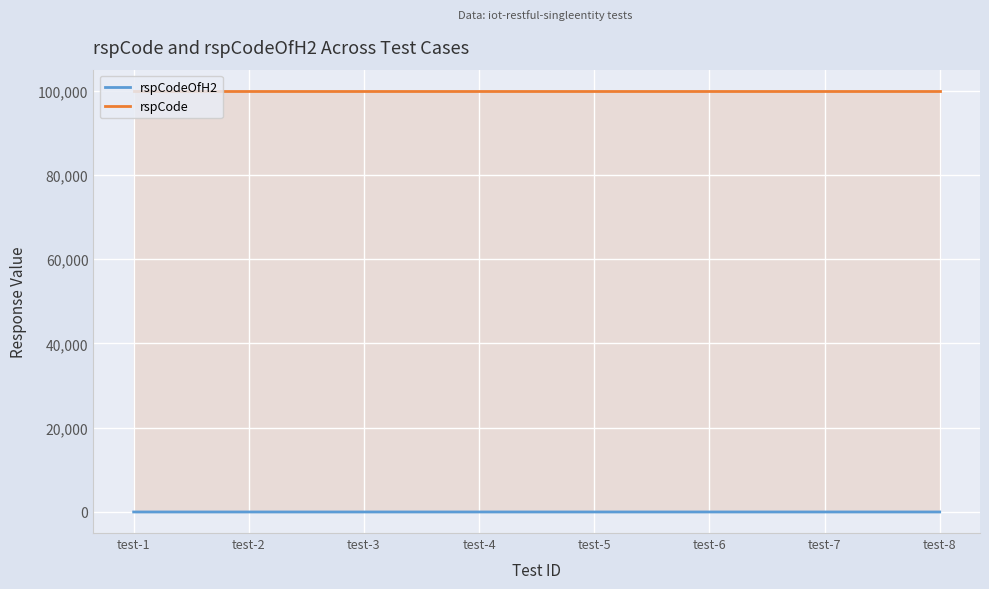

List the series in order of their peak value, lowest first.

rspCodeOfH2, rspCode